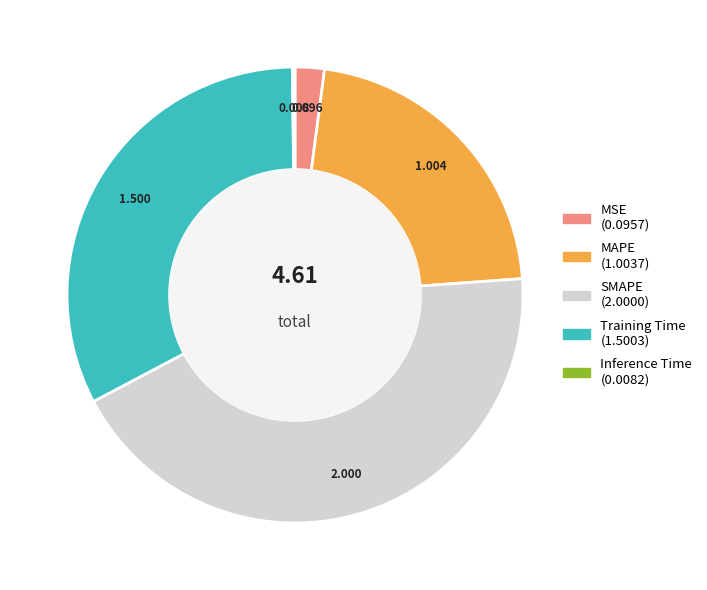

Combined, do MAPE and SMAPE account for over 50%?

Yes